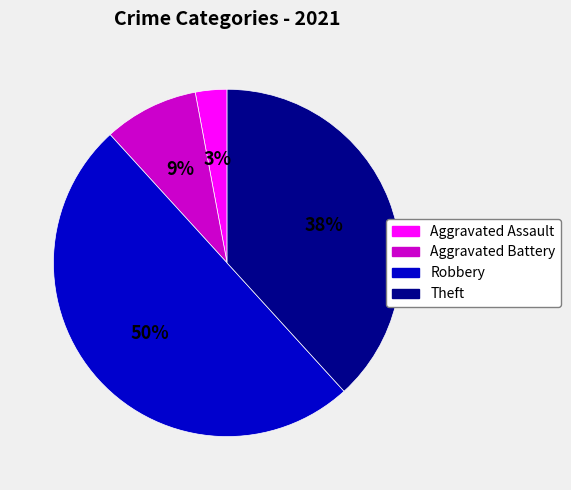

The Aggravated Battery slice represents 1% of the pie. True or false?

False